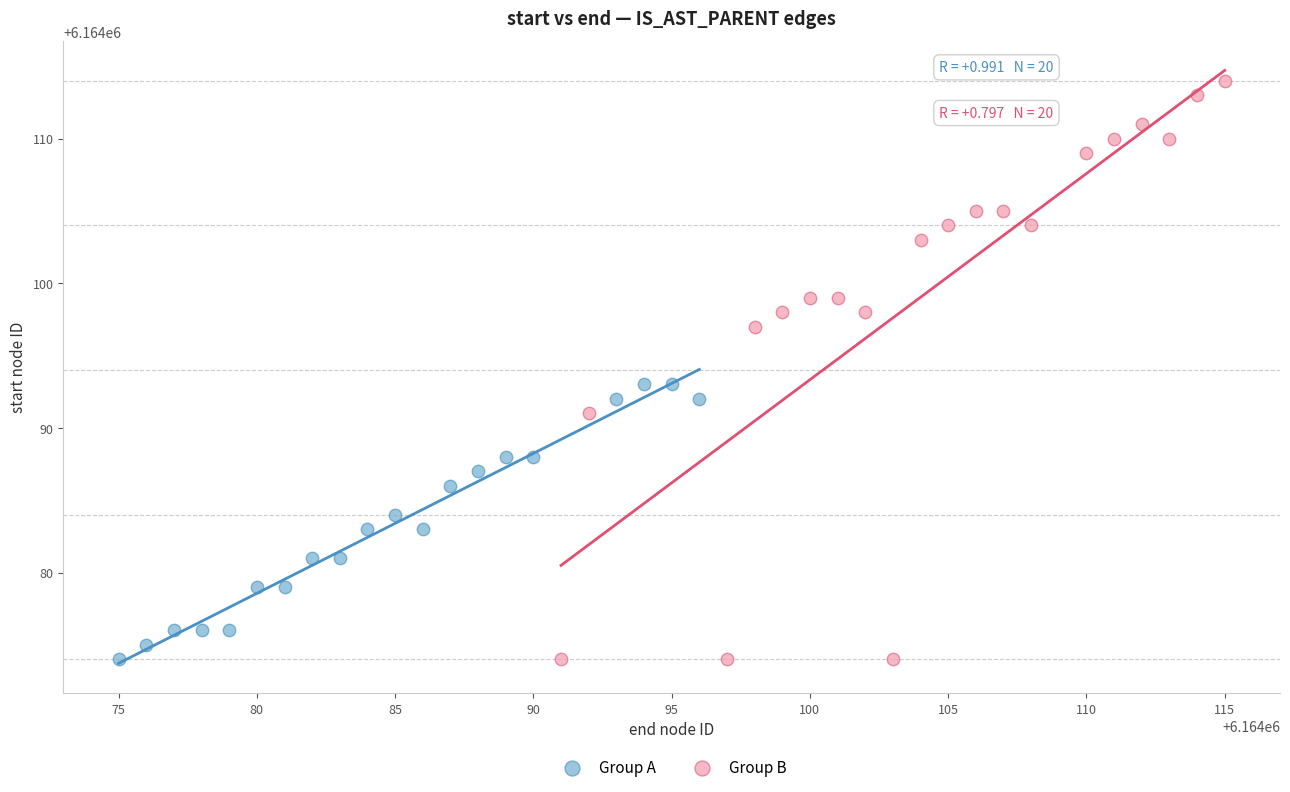

Which series has the widest spread of Y values?

Group B